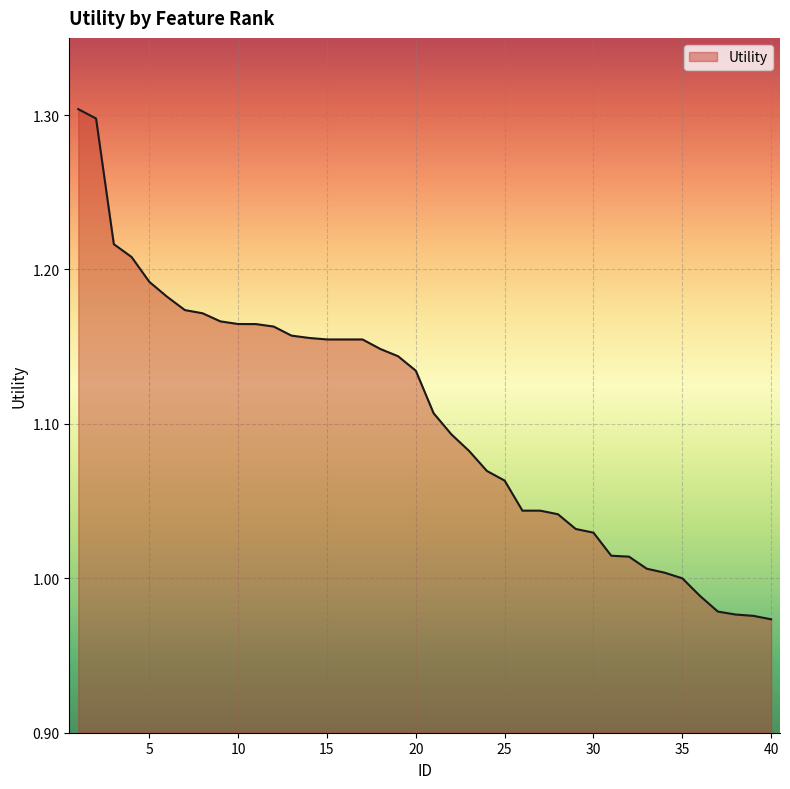

What is the difference between the maximum and minimum values?

0.3